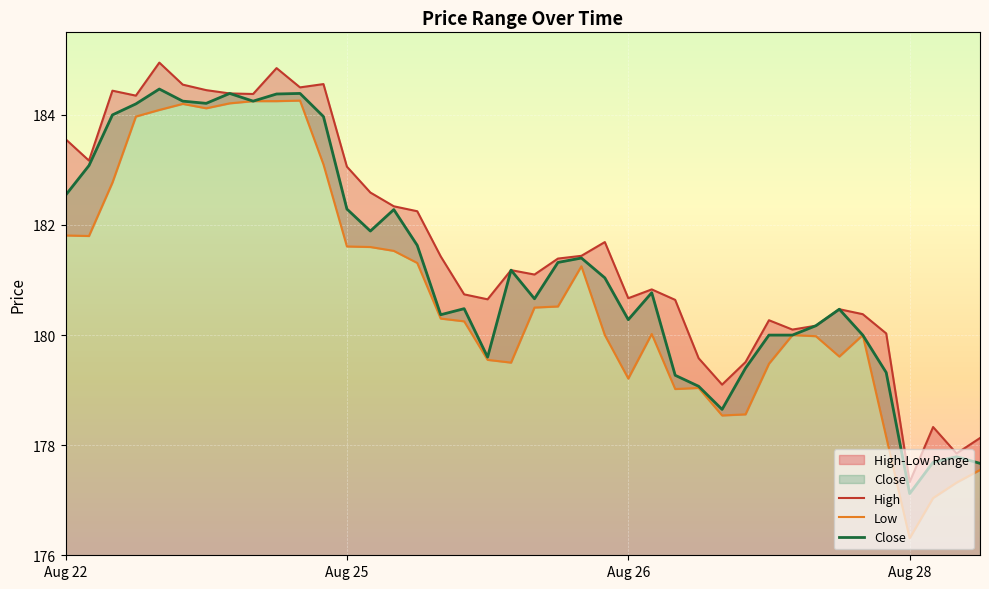

True or false: High and Close intersect in this chart.

False